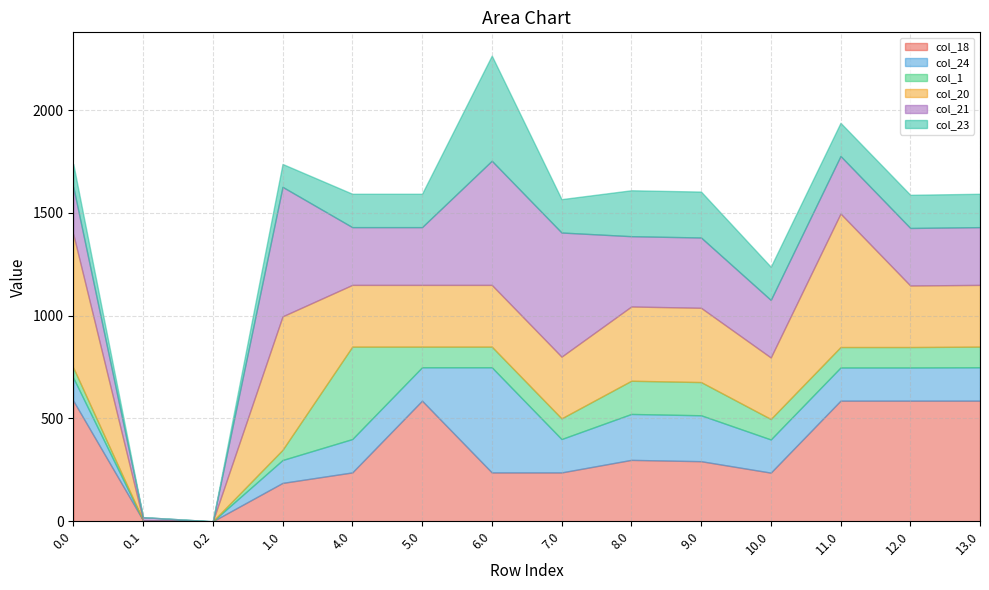

True or false: col_18 and col_20 cross at least once.

True